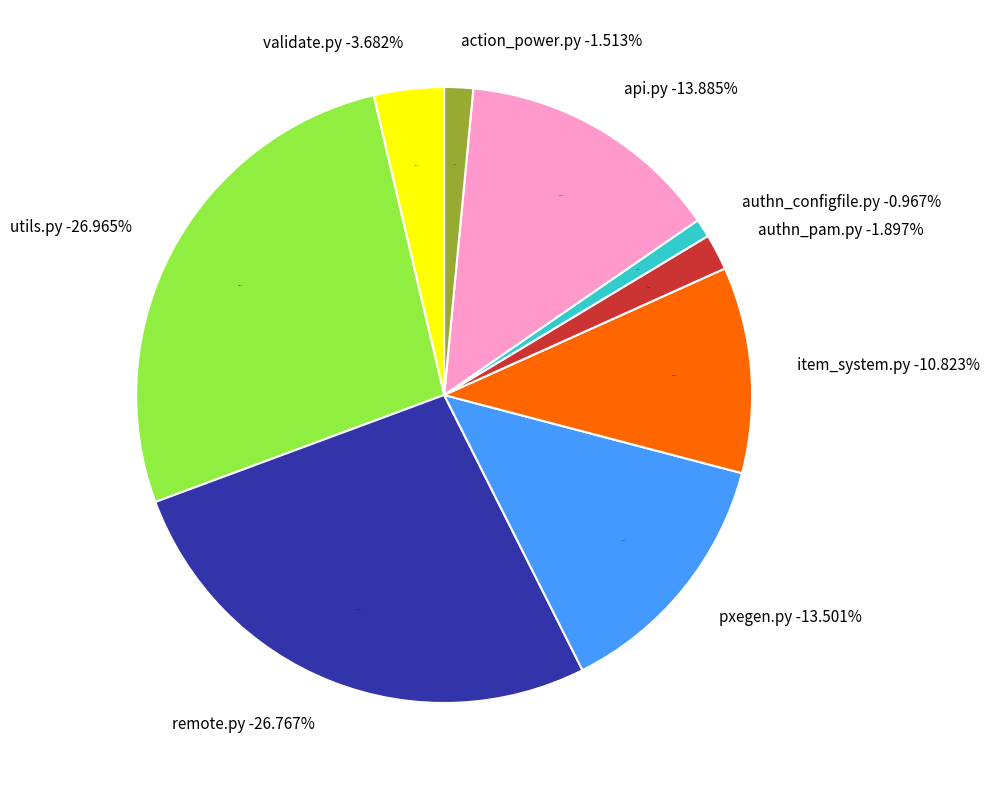

Does action_power.py account for over 50% of the chart?

No